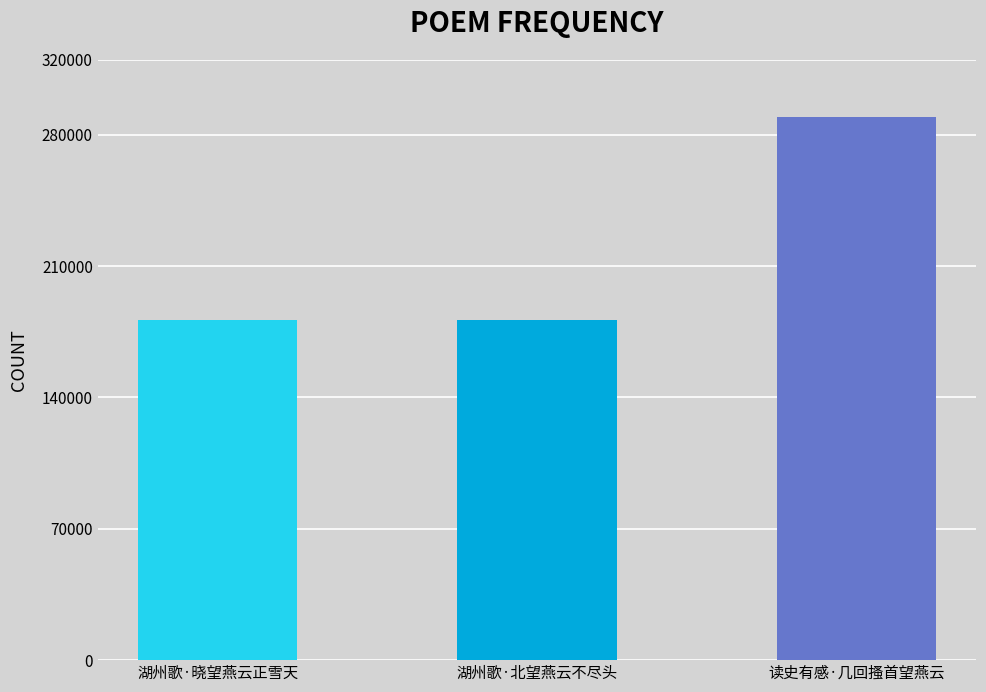

Are the bars grouped side by side (vs. stacked)?

No